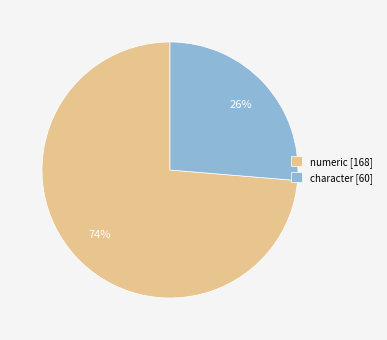

How many segments does this pie chart have?

2